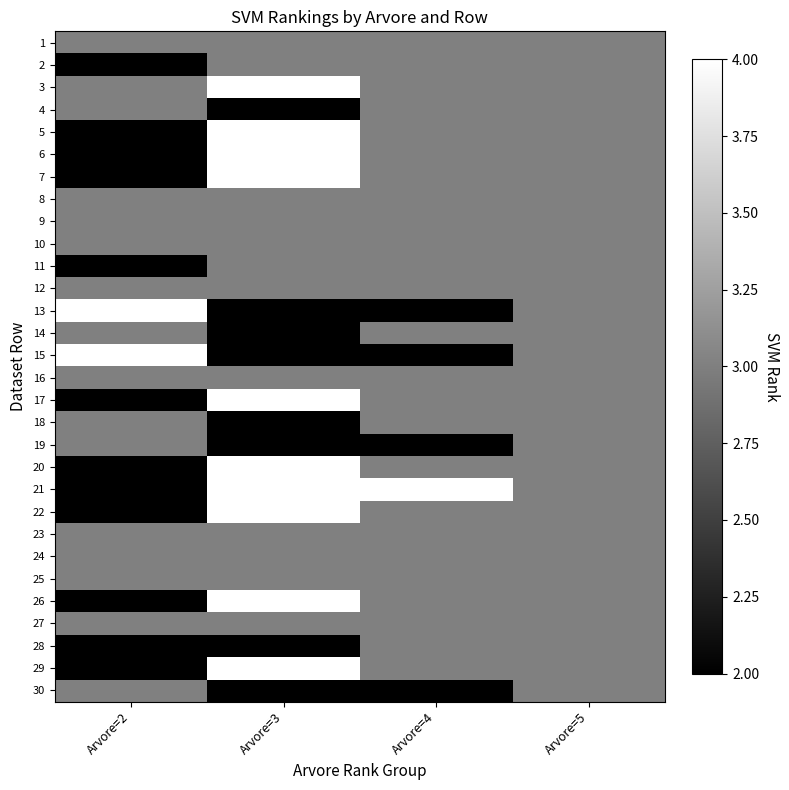

How many categories are shown in the chart?

4